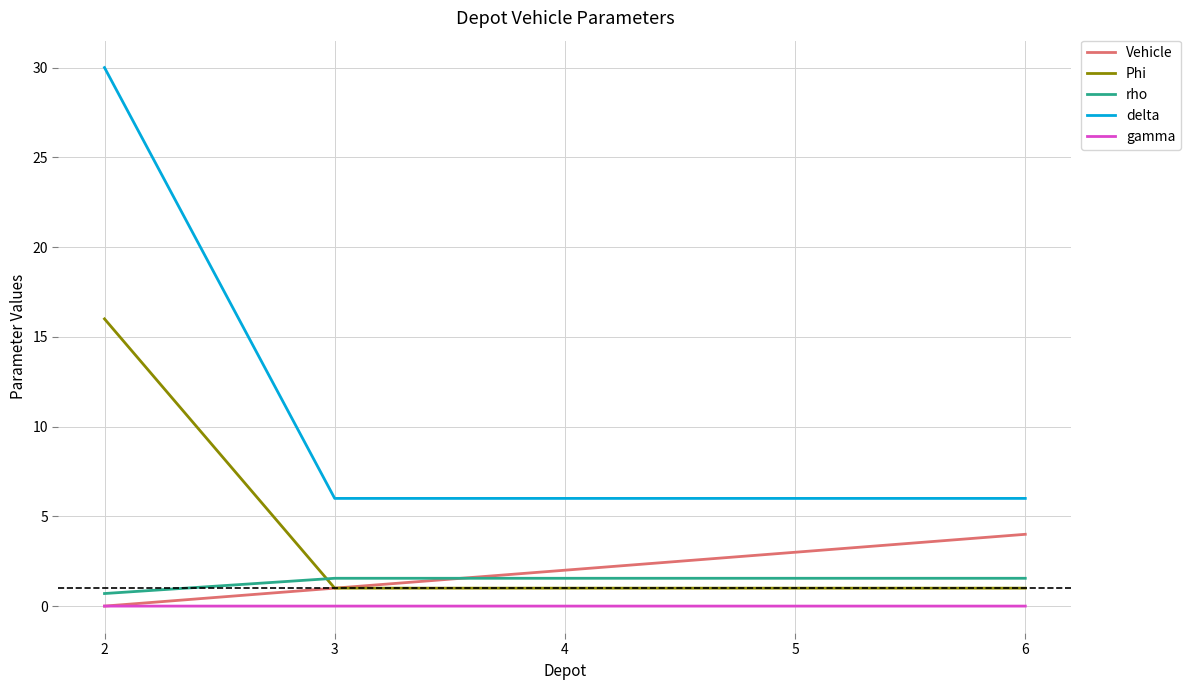

True or false: rho has a value of 1.6 at 5.

True